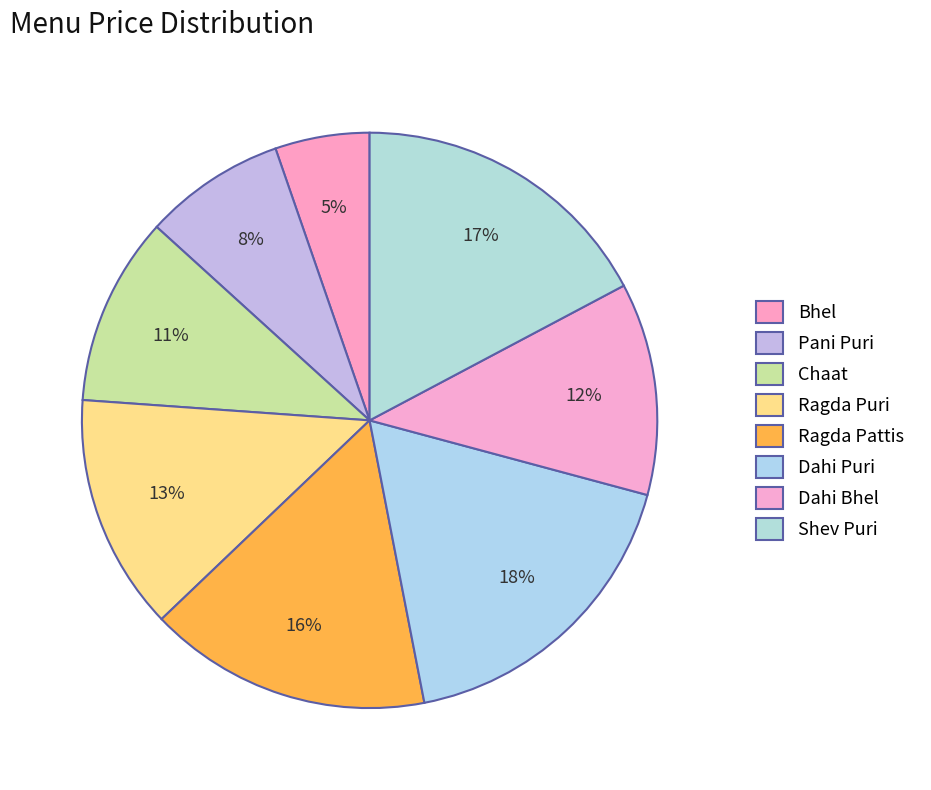

Which slice is the largest?

Dahi Puri